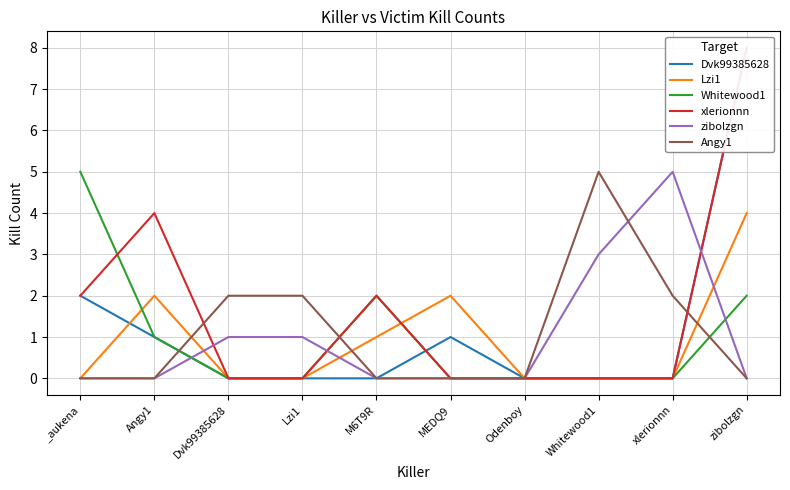

Rank the series at Angy1 from lowest to highest value.

zibolzgn, Angy1, Dvk99385628, Whitewood1, Lzi1, xlerionnn